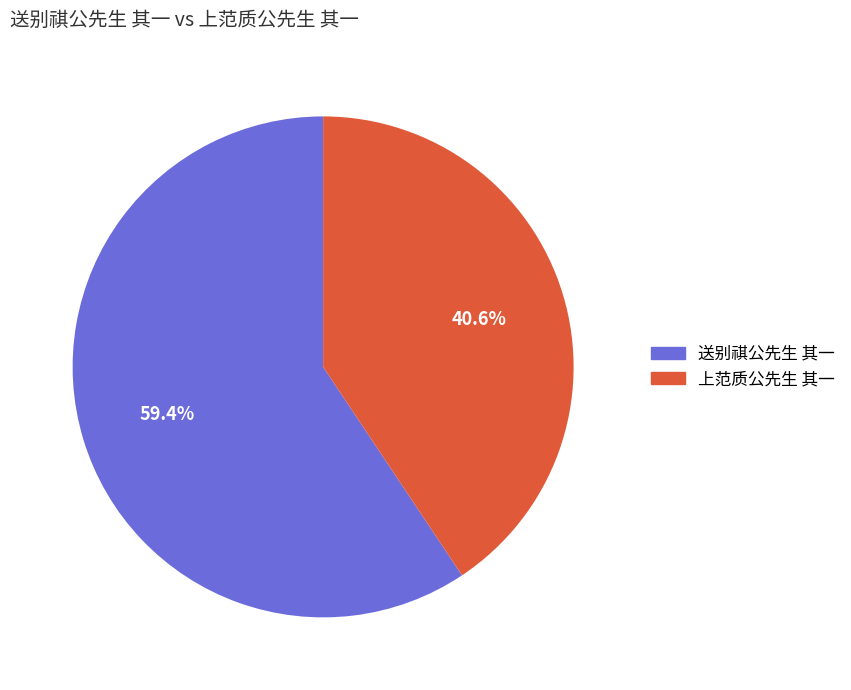

To the nearest percent, what percentage of the pie is 上范质公先生 其一?

41%